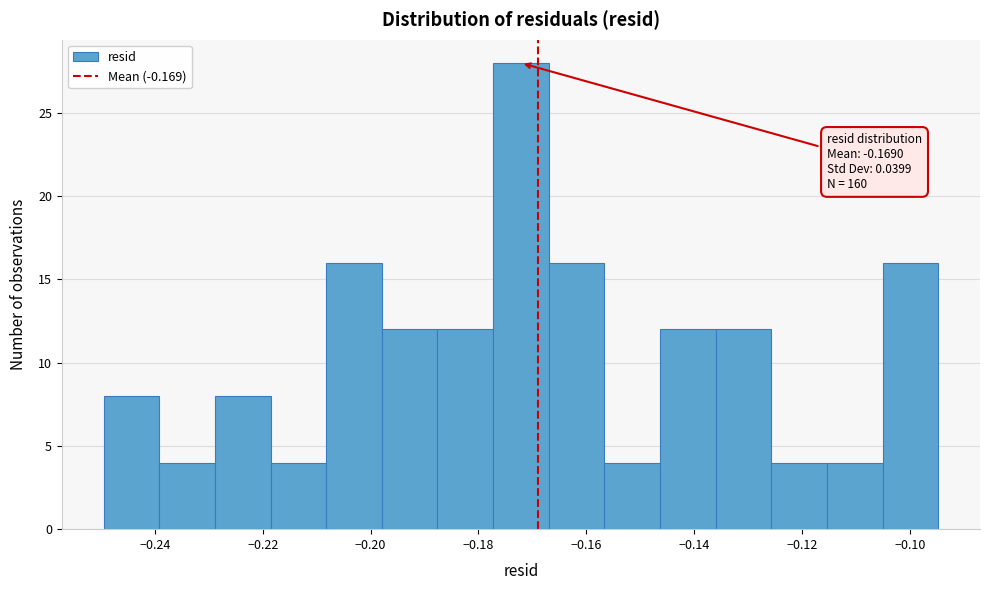

Over which range of the x-axis is the bar tallest?

-0.178 to -0.166